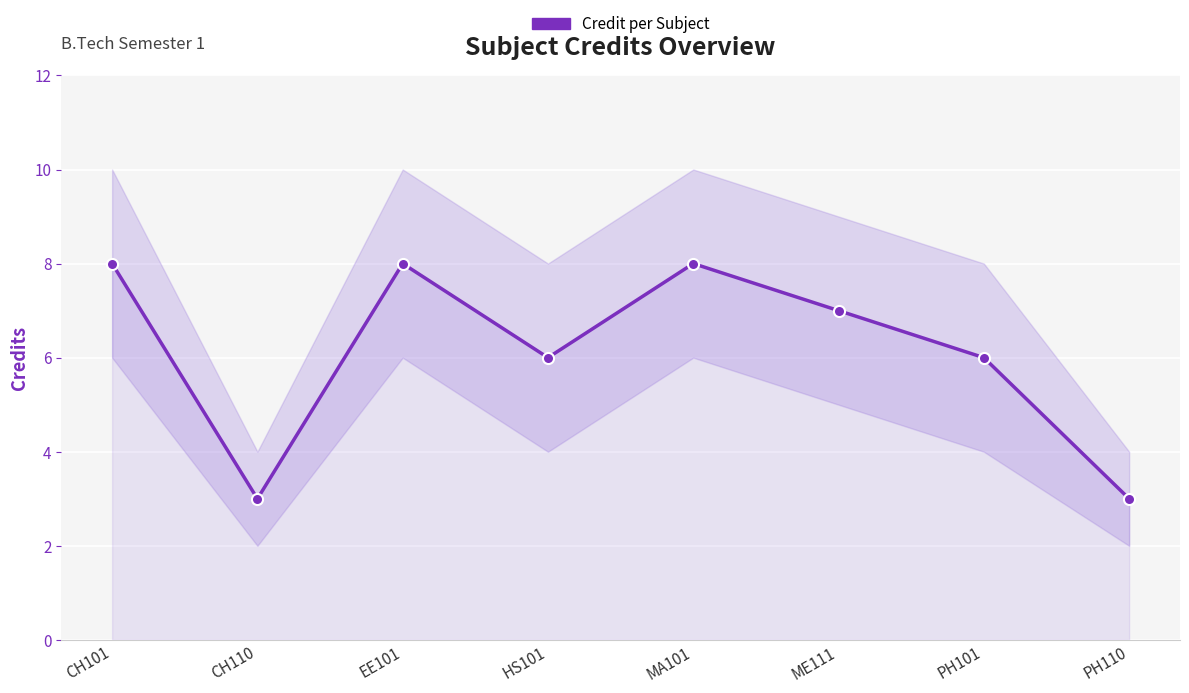

How many data points does each series have?

8